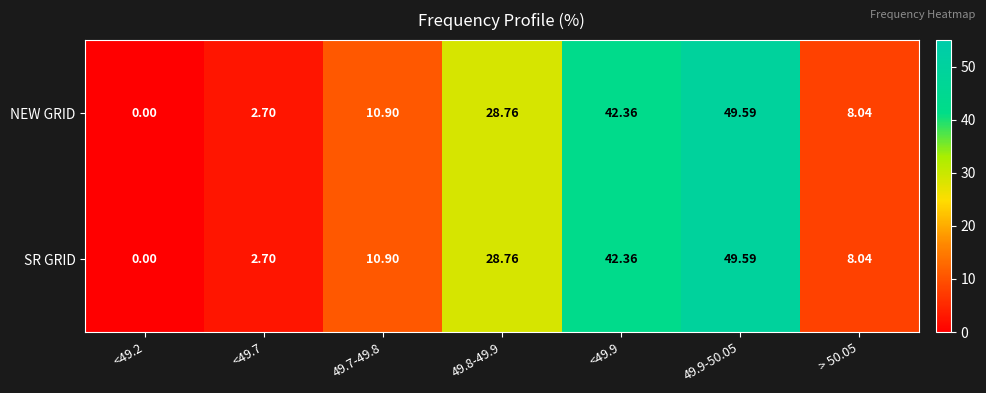

Is the value of NEW GRID at > 50.05 greater than the value of SR GRID at 49.9-50.05?

No